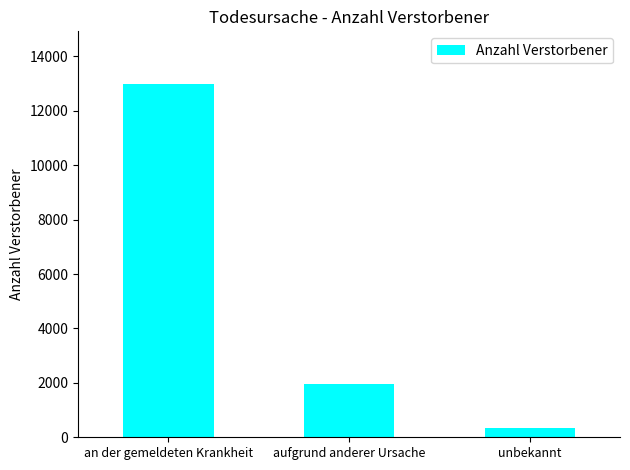

Reading left to right, list all the values displayed in this chart.

an der gemeldeten Krankheit=12976	aufgrund anderer Ursache=1961	unbekannt=341